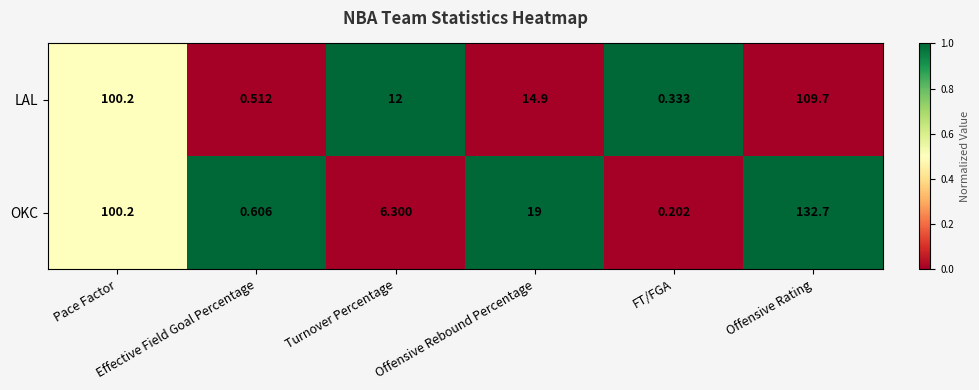

At how many categories does at least one series exceed 0?

6